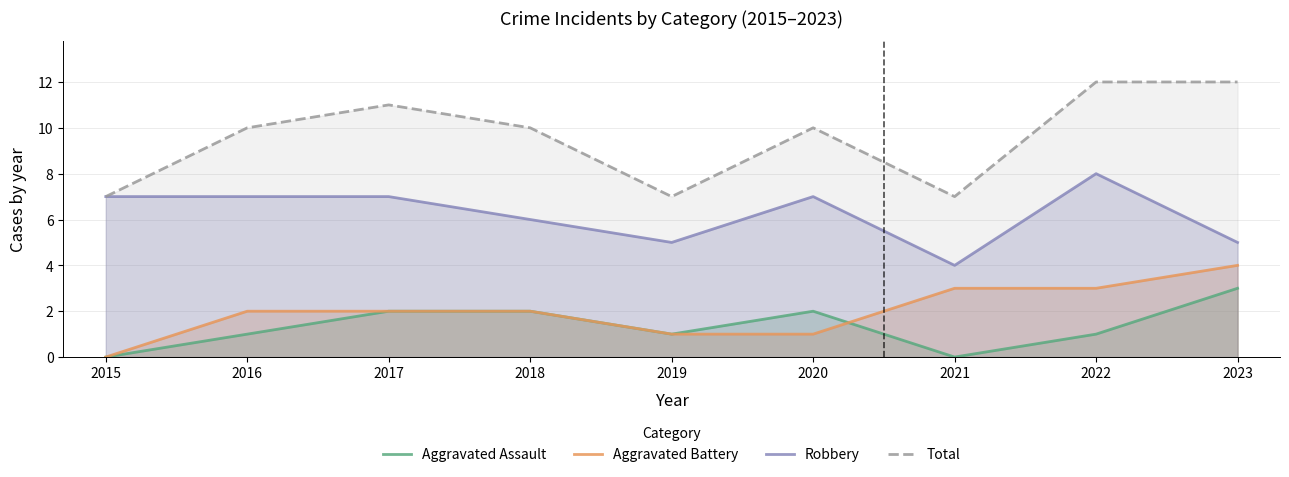

What is the difference between the Aggravated Battery values at 2015 and 2017?

2